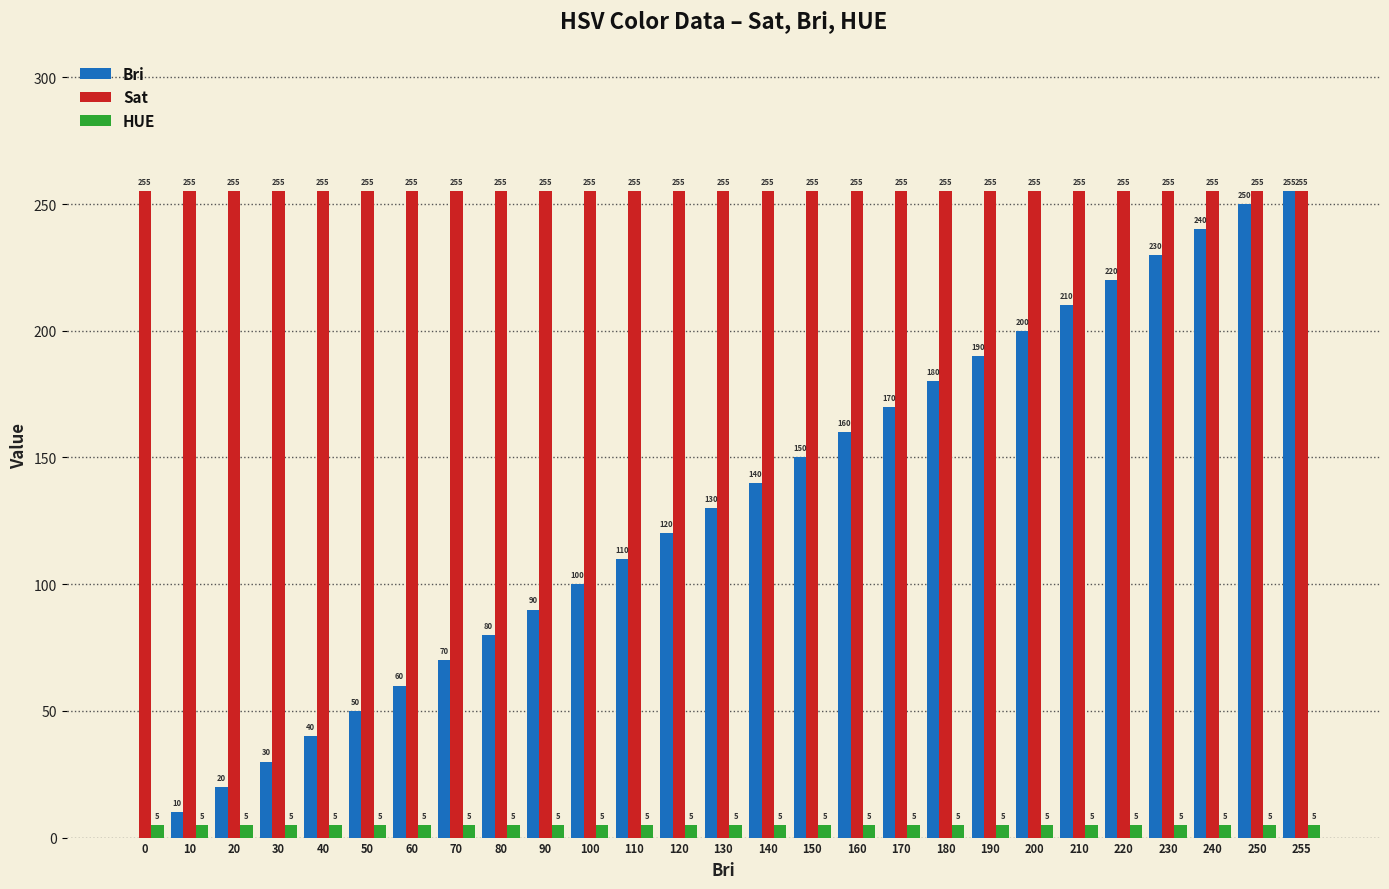

Reading right to left, extract all data points from this chart.

Bri: 255=255	250=250	240=240	230=230	220=220	210=210	200=200	190=190	180=180	170=170	160=160	150=150	140=140	130=130	120=120	110=110	100=100	90=90	80=80	70=70	60=60	50=50	40=40	30=30	20=20	10=10	0=0
Sat: 255=255	250=255	240=255	230=255	220=255	210=255	200=255	190=255	180=255	170=255	160=255	150=255	140=255	130=255	120=255	110=255	100=255	90=255	80=255	70=255	60=255	50=255	40=255	30=255	20=255	10=255	0=255
HUE: 255=5	250=5	240=5	230=5	220=5	210=5	200=5	190=5	180=5	170=5	160=5	150=5	140=5	130=5	120=5	110=5	100=5	90=5	80=5	70=5	60=5	50=5	40=5	30=5	20=5	10=5	0=5